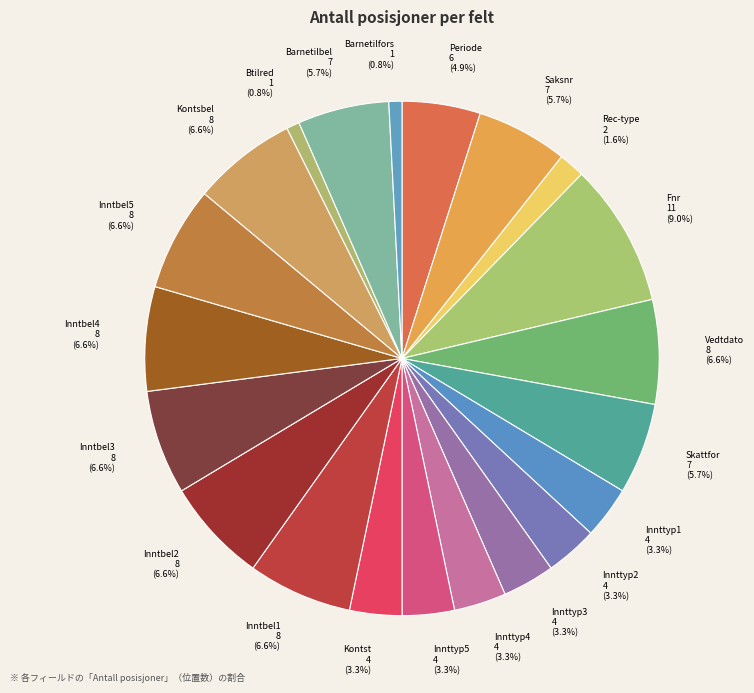

Count the number of slices in the pie.

21